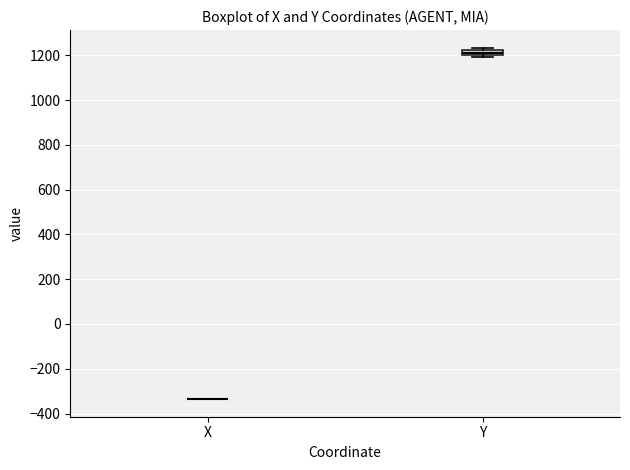

Comparing the boxes themselves (not the whiskers), which one is the tallest?

Y